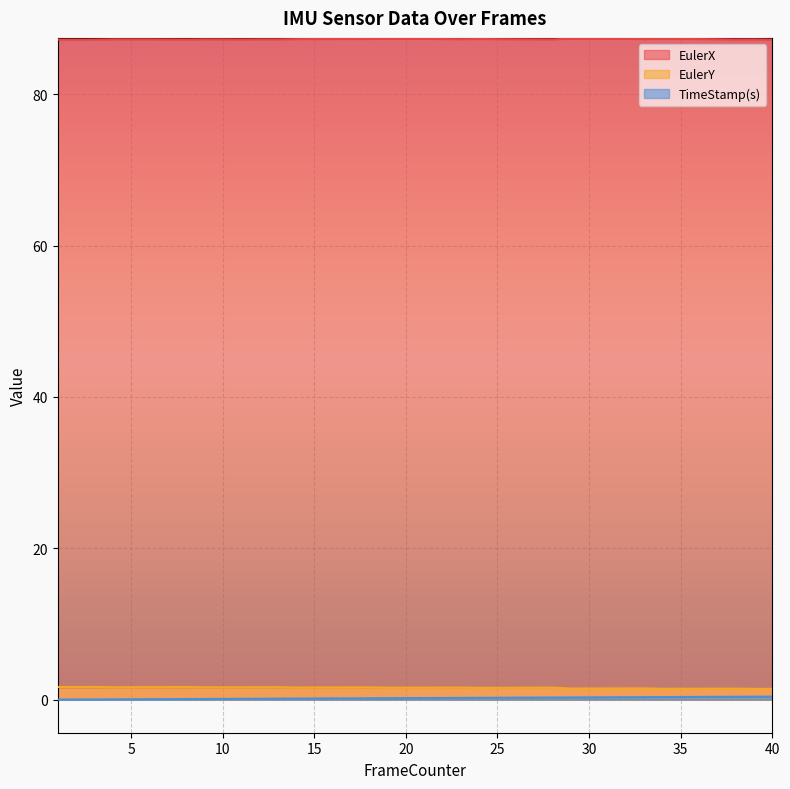

Which category has the highest value across all series?

29